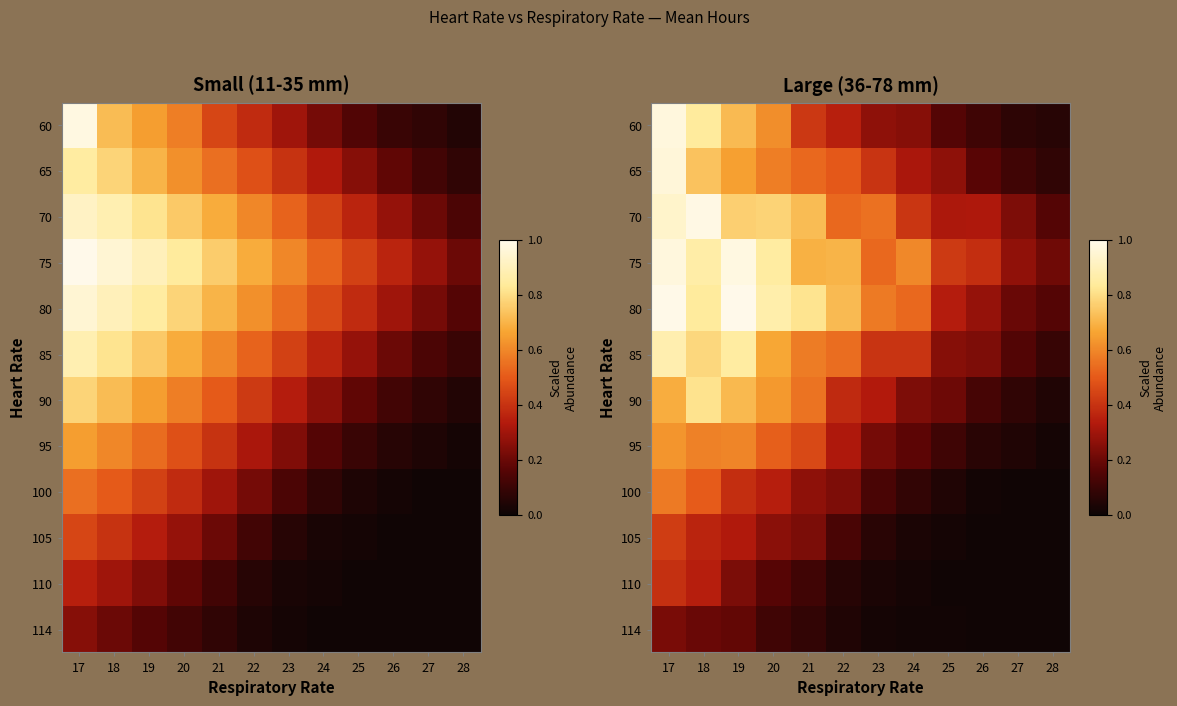

The value of 105 at 19 is 0.3. True or false?

True